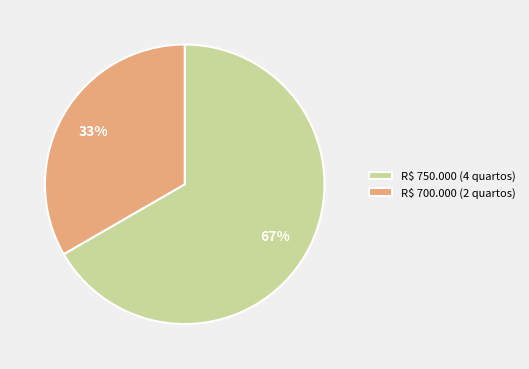

To the nearest percent, what percentage of the pie is R$ 700.000 (2 quartos)?

33%